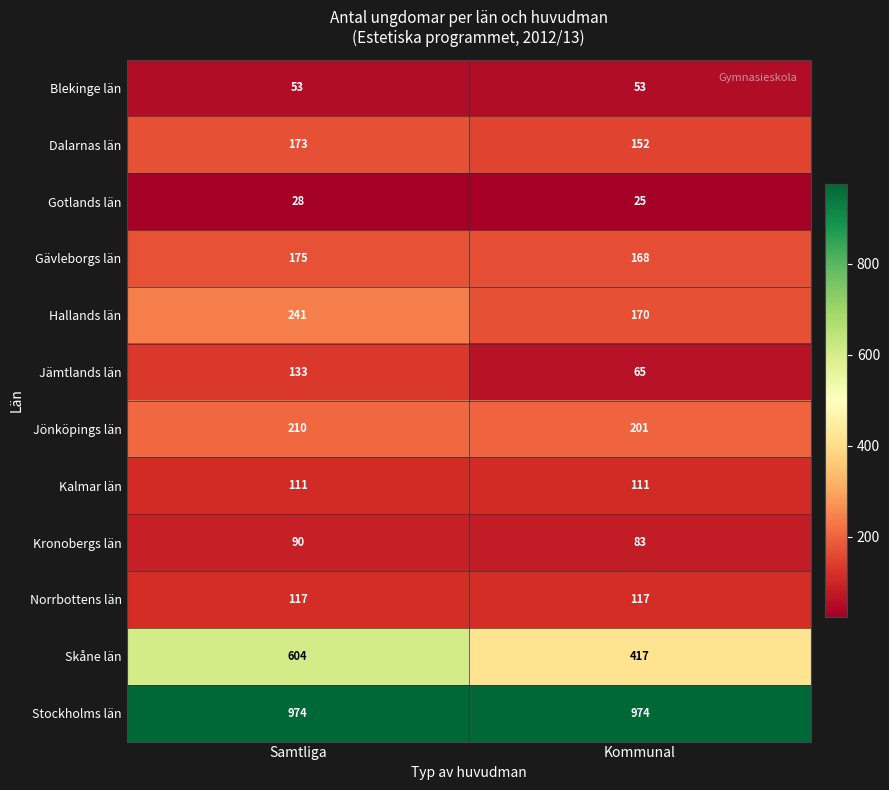

What value does the Jönköpings län series have at Kommunal?

201